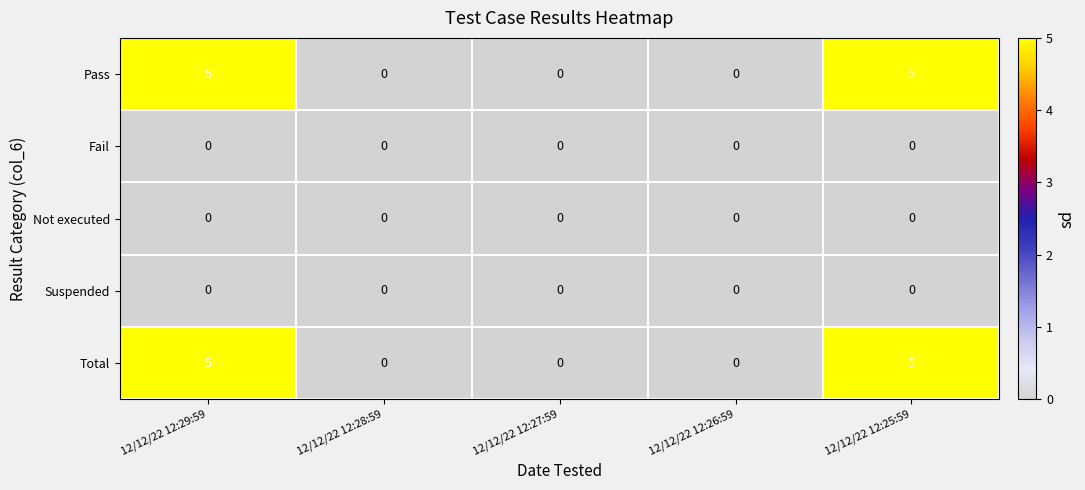

The Total series shows 3 at 12/12/22 12:27:59. True or false?

False